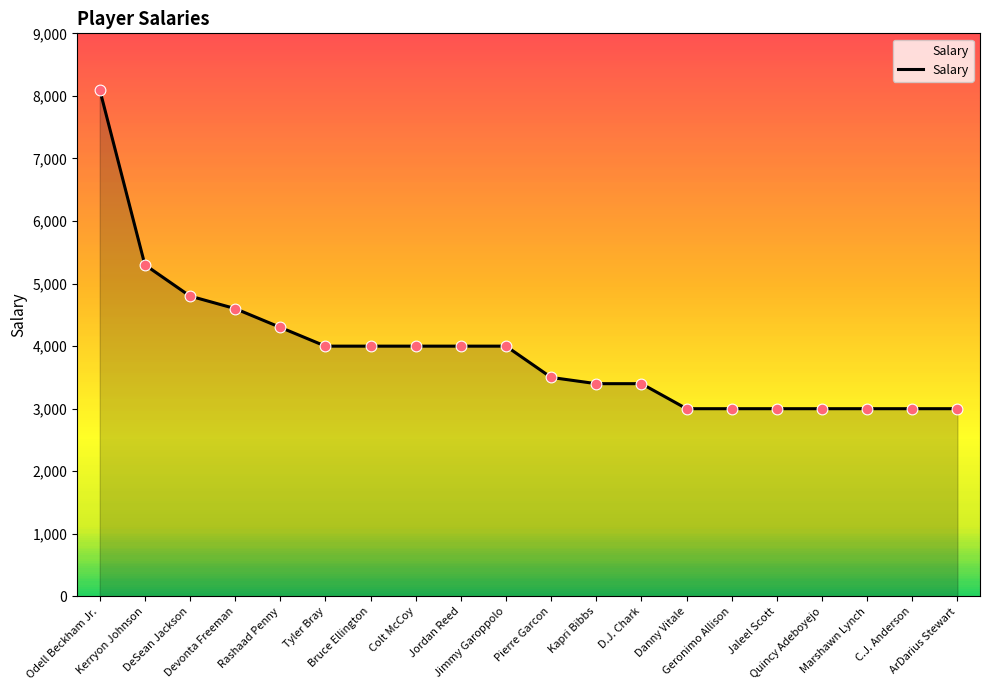

What is the greatest value displayed?

8100